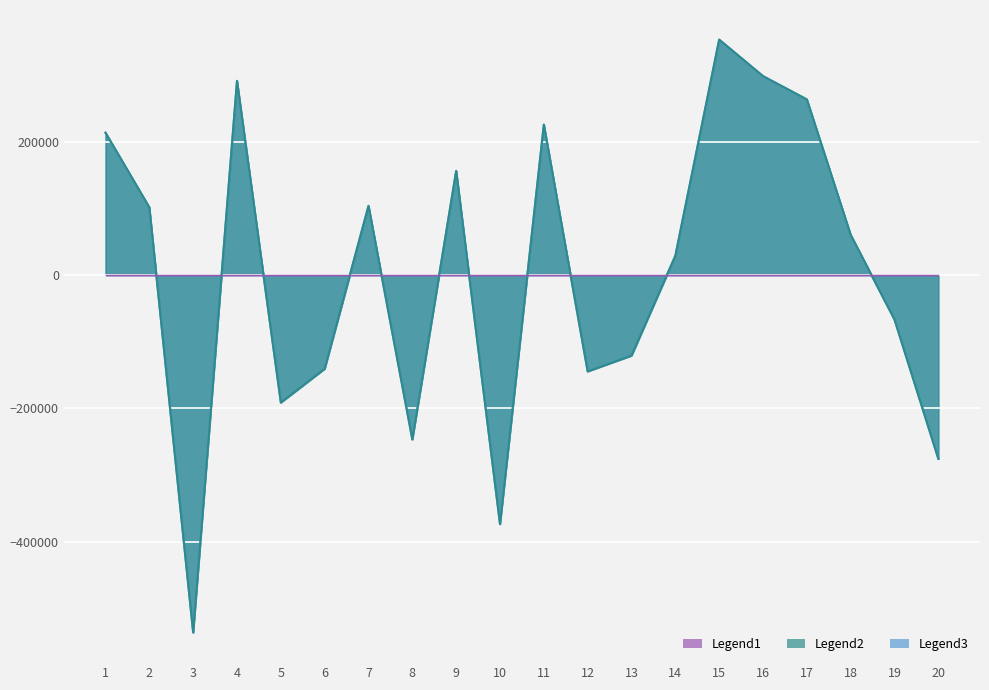

What is the sum of the col_1 values at 9 and 19?

89443.8